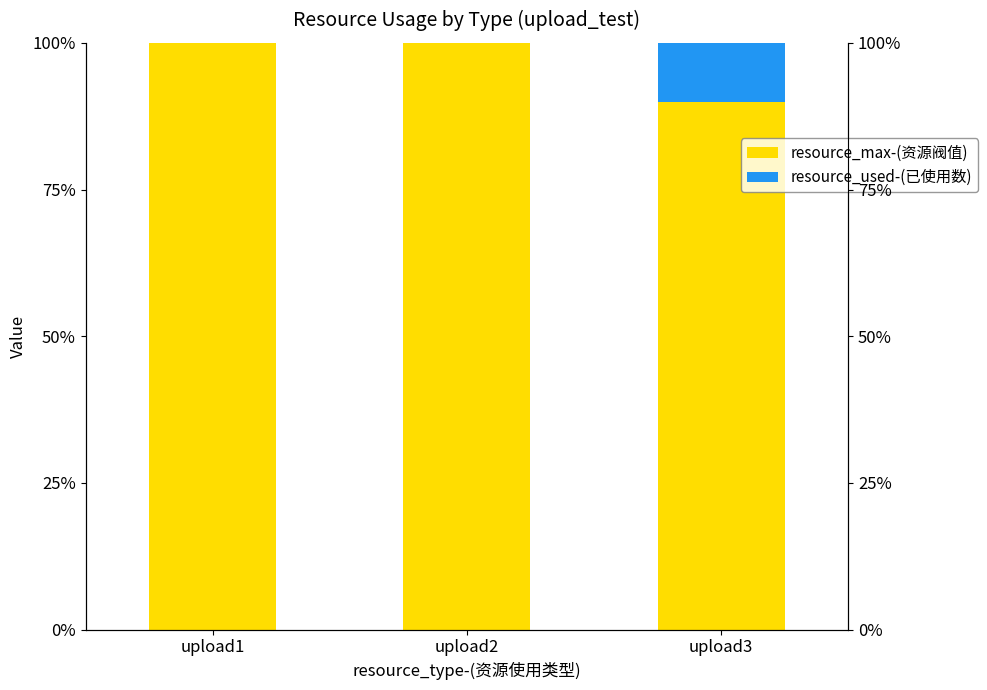

What is the maximum value shown in the chart?

100